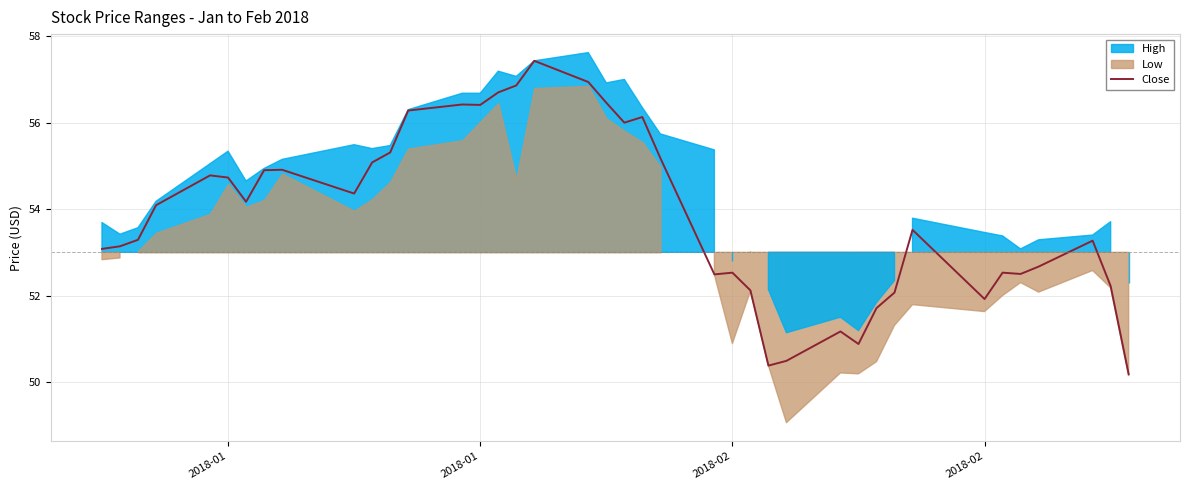

How many categories are shown in the chart?

40